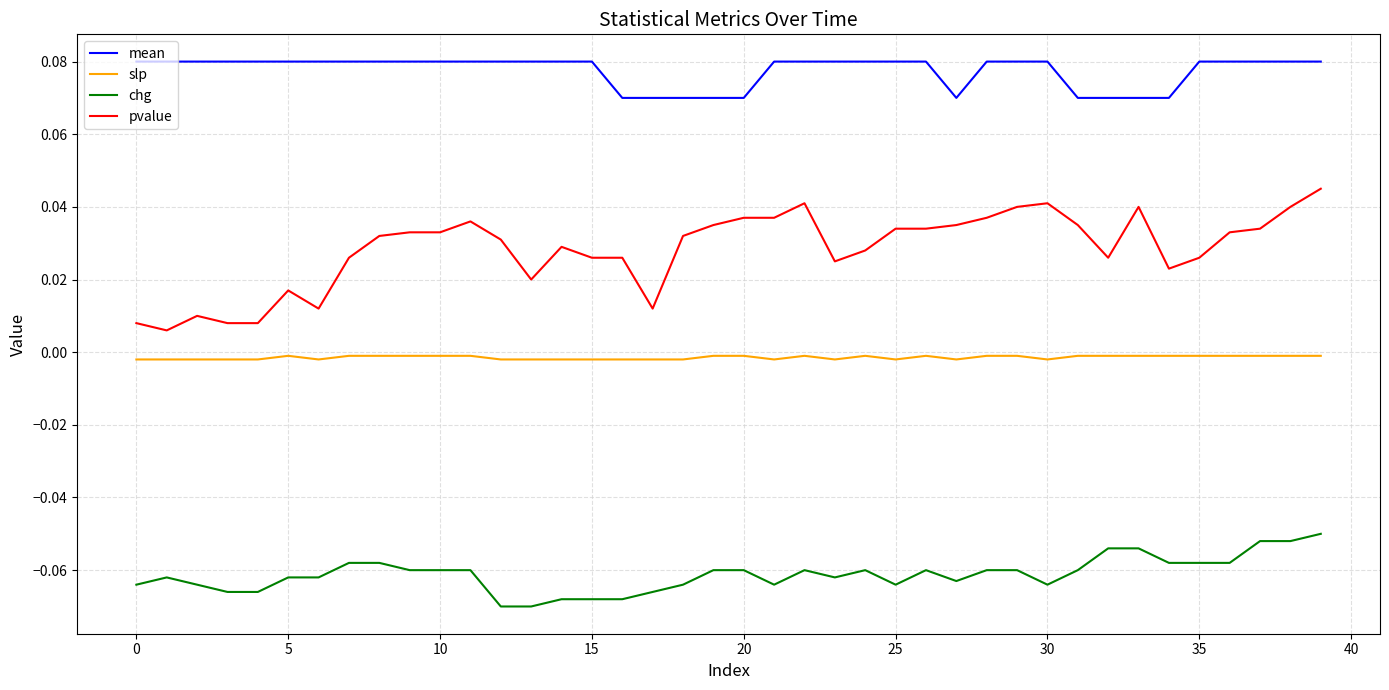

Rank the series by their average value, from lowest to highest.

chg, slp, pvalue, mean